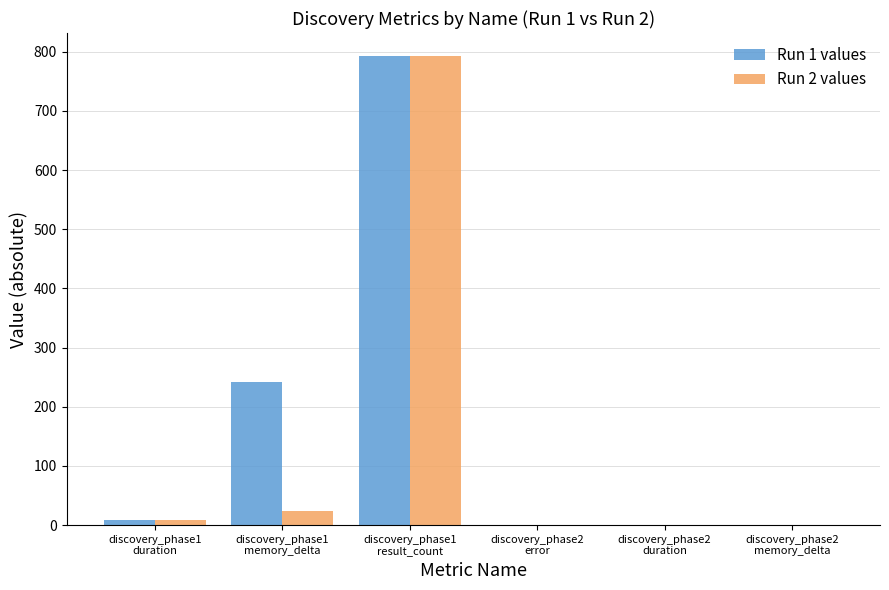

Which series has the largest total across all categories?

Run 1 values